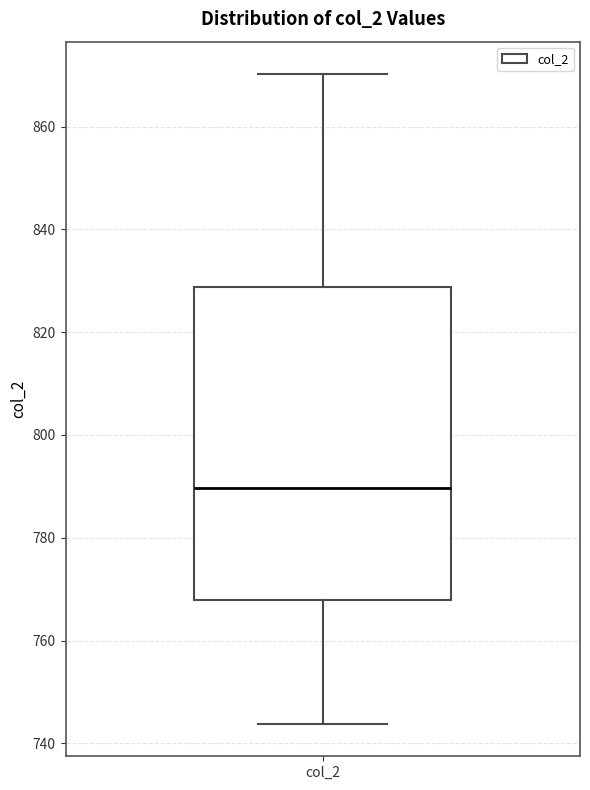

Read this box plot against the y-axis: the position of the median line, the range covered by the box, and the ends of both whiskers. The values are not printed on the chart, so give them approximately, as read against the axis.

median 790, box 768 to 828, whiskers 744 to 870